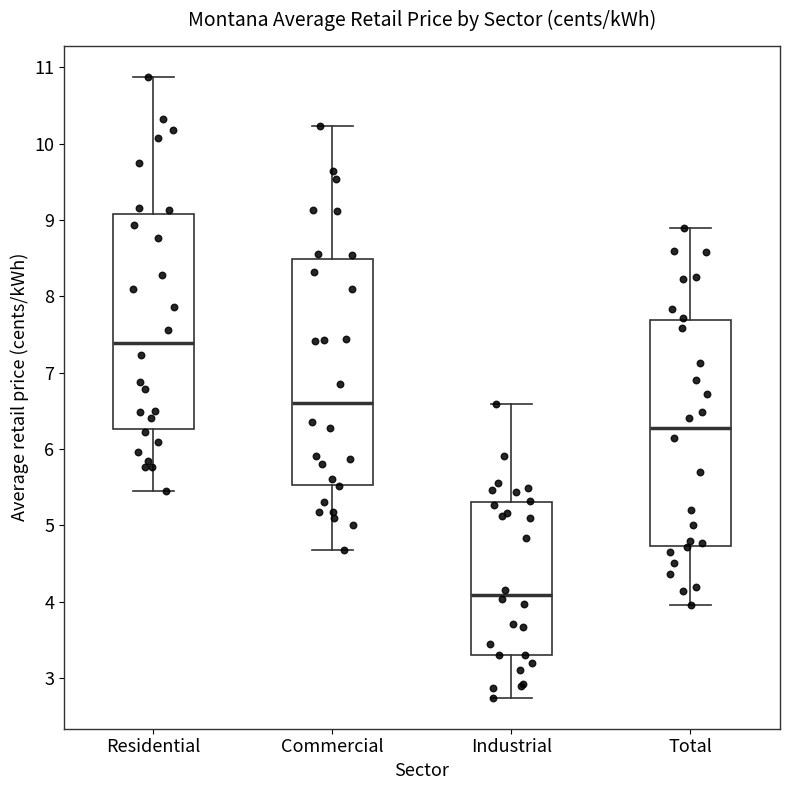

Reading left to right, read every box against the y-axis: the position of its median line, the range the box covers, and the ends of its whiskers. The values are not printed on the chart, so give them approximately, as read against the axis.

Residential: median 7.4, box 6.3 to 9.1, whiskers 5.5 to 10.9
Commercial: median 6.6, box 5.5 to 8.5, whiskers 4.7 to 10.2
Industrial: median 4.1, box 3.3 to 5.3, whiskers 2.7 to 6.6
Total: median 6.3, box 4.7 to 7.7, whiskers 4.0 to 8.9